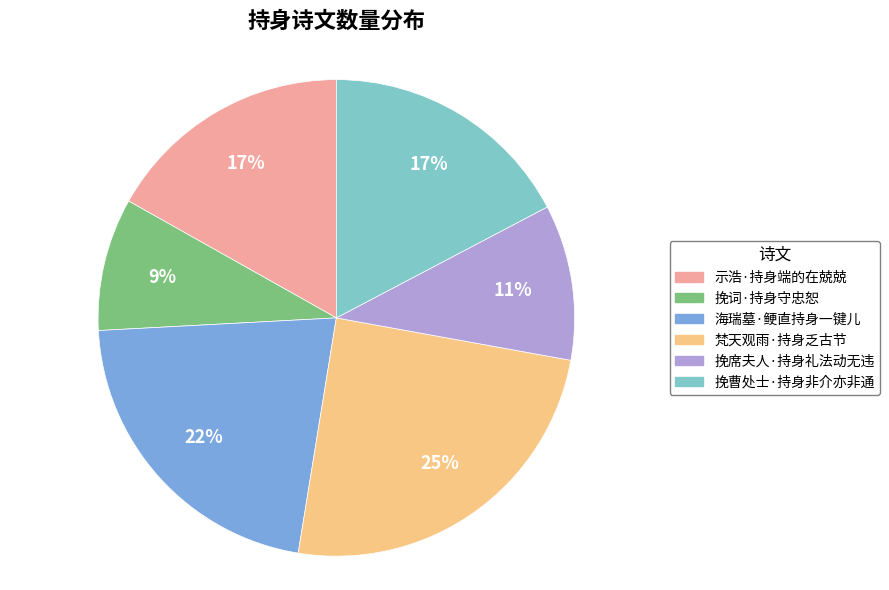

To the nearest percent, what is the difference between the largest and smallest slice percentages?

16%